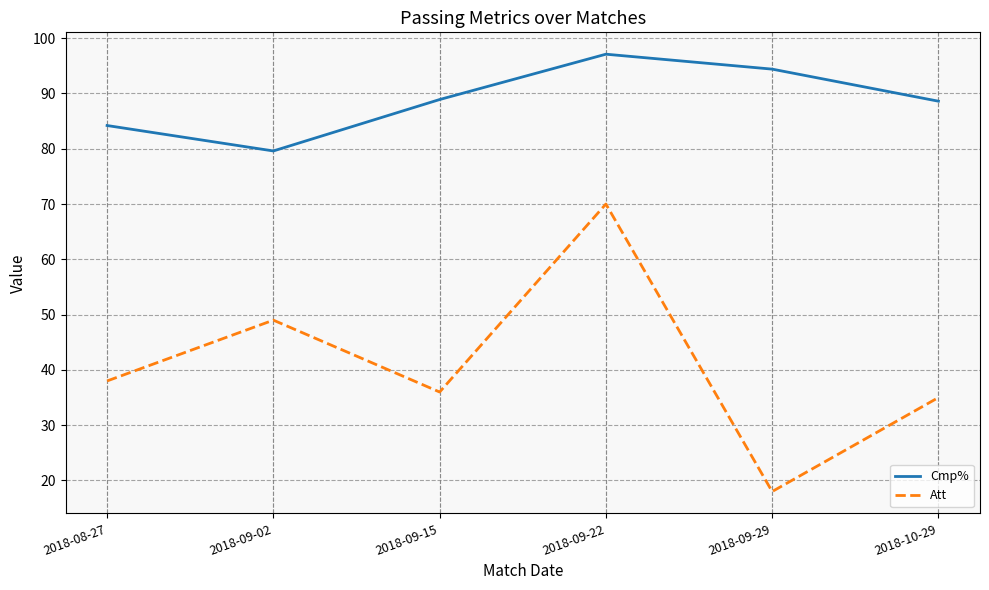

Rank the series at 2018-09-22 from lowest to highest value.

Att, Cmp%